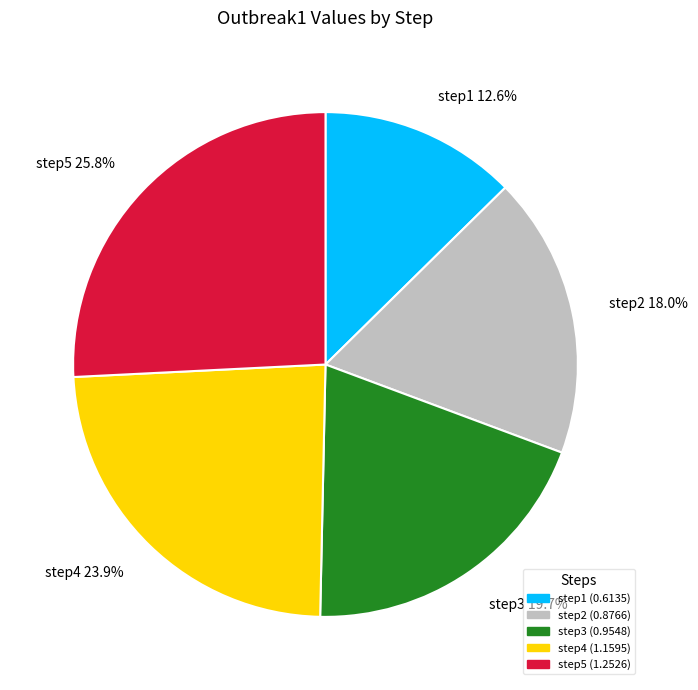

Approximately how many times larger is the value at step3 compared to step5?

0.8